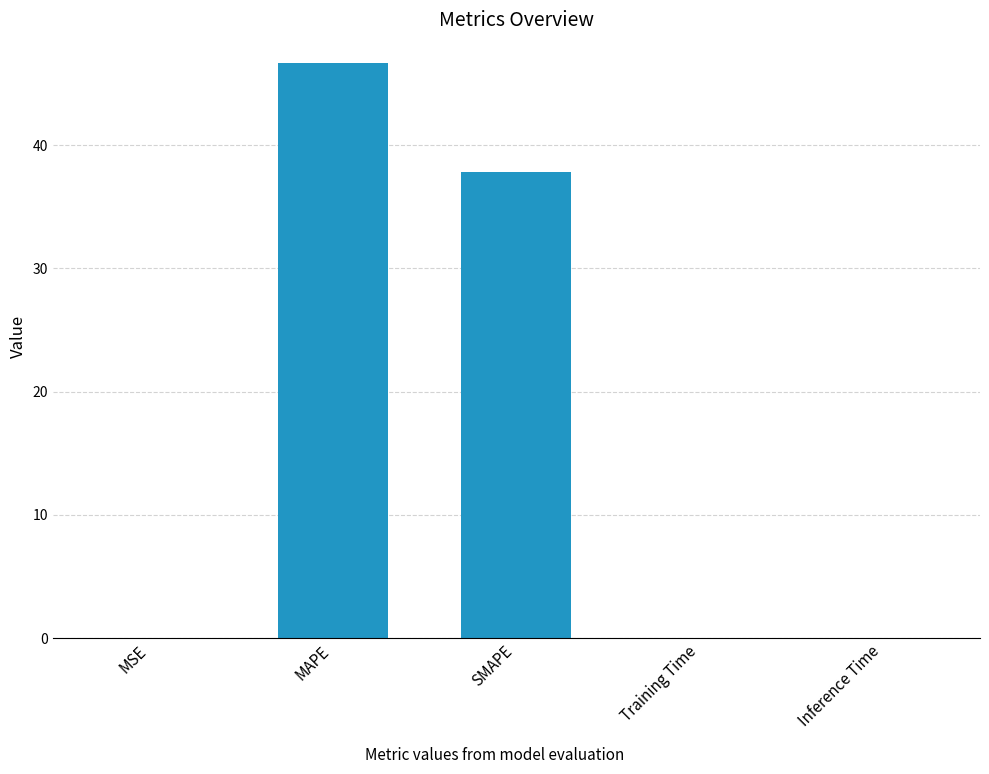

Is it true that the value at MAPE is 30.7?

False